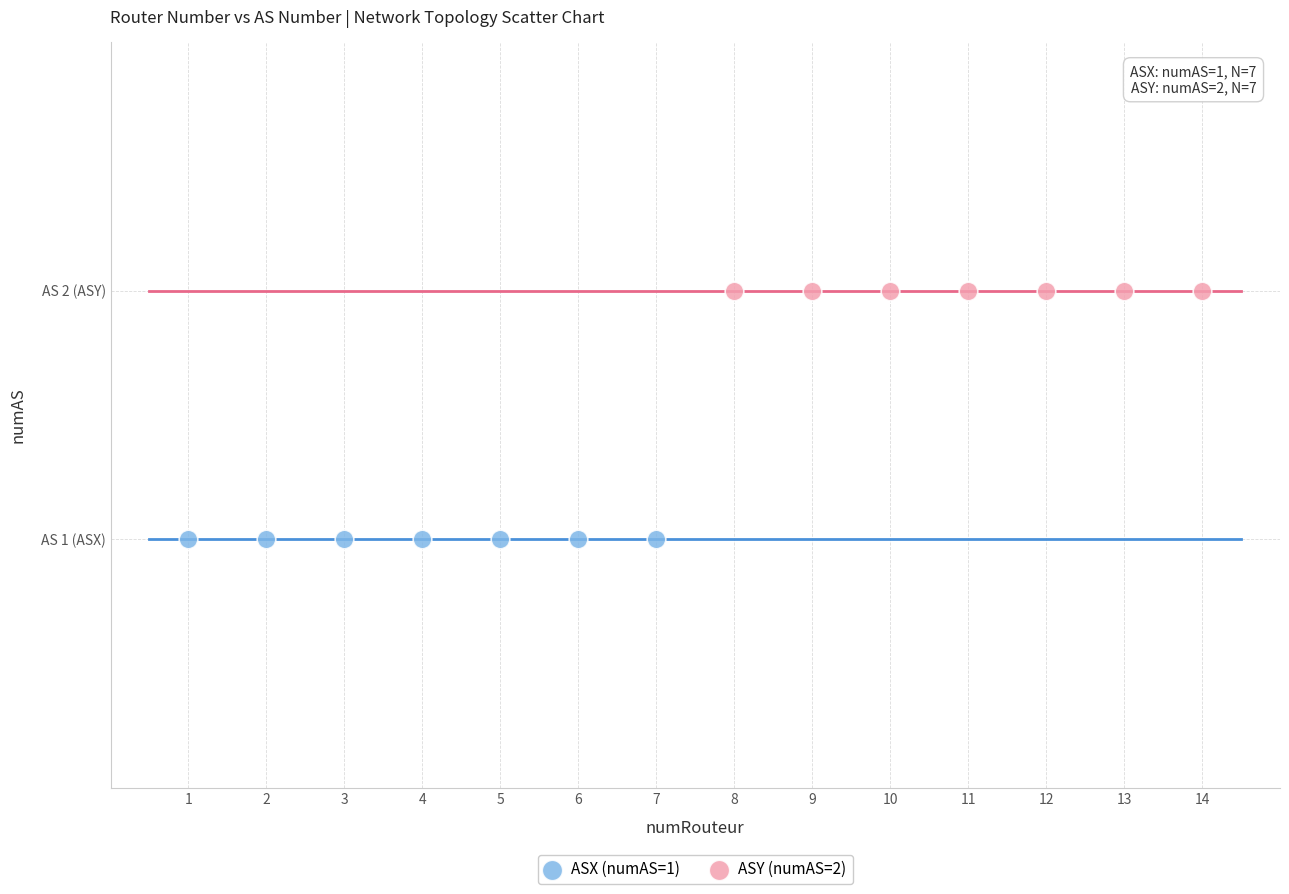

What are all the series names shown in the legend?

ASX (numAS=1), ASY (numAS=2)